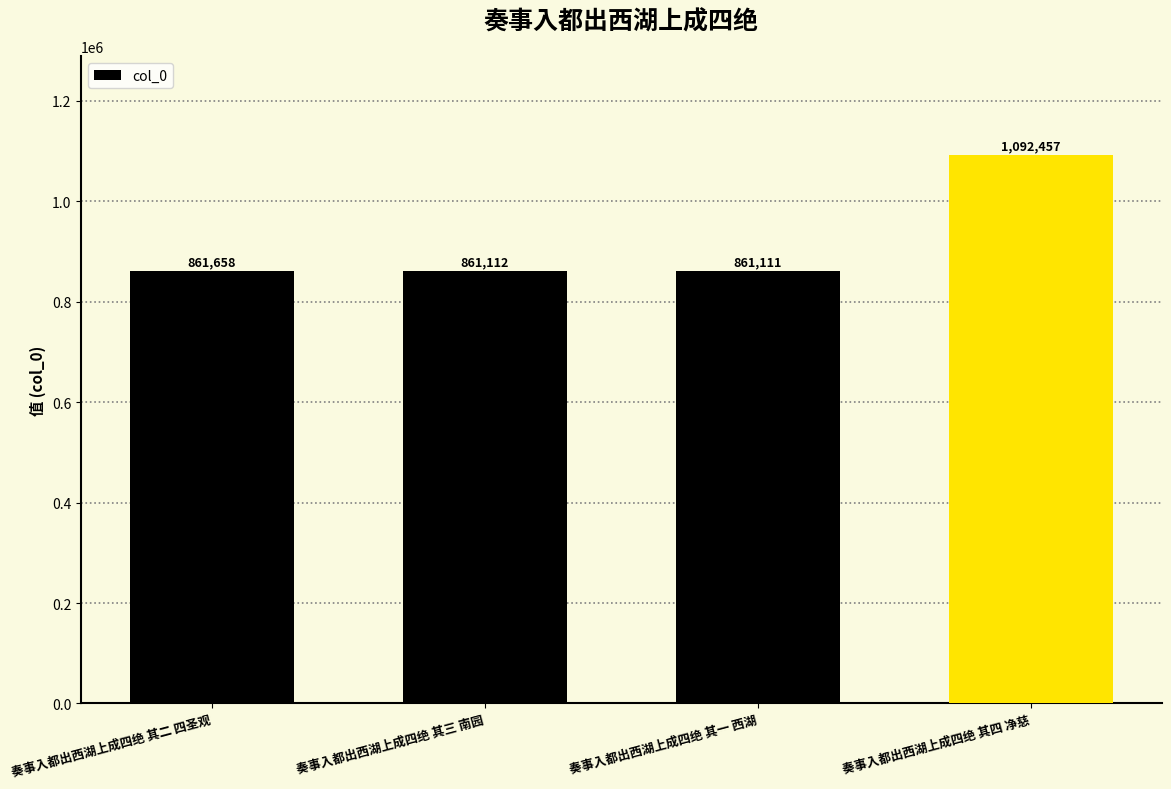

Which category has the lowest value across all series?

奏事入都出西湖上成四绝 其一 西湖